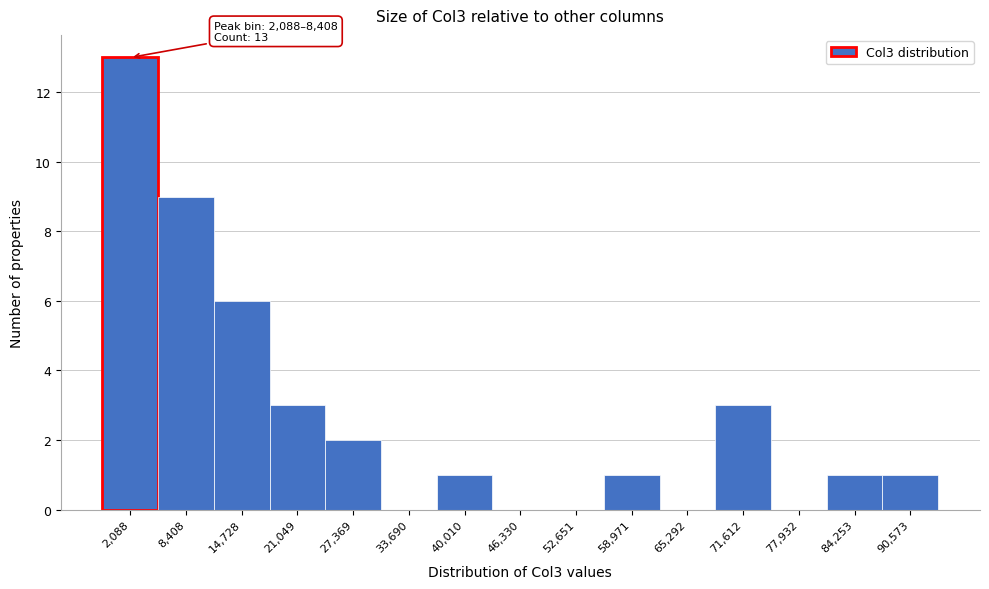

Reading left to right, list all the values displayed in this chart.

2,088=13	8,408=9	14,728=6	21,049=3	27,369=2	33,690=0	40,010=1	46,330=0	52,651=0	58,971=1	65,292=0	71,612=3	77,932=0	84,253=1	90,573=1